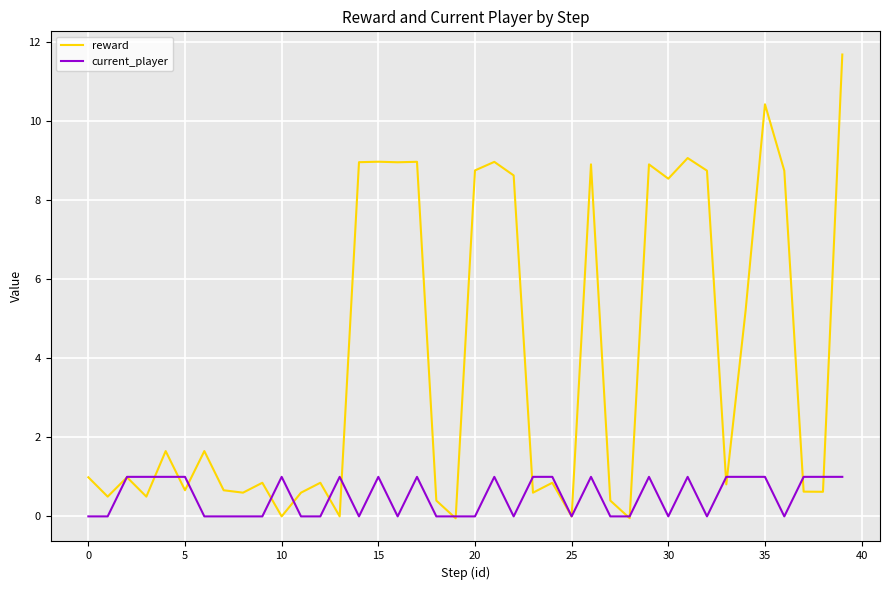

Which series ends up on top after the final intersection of current_player and reward?

reward